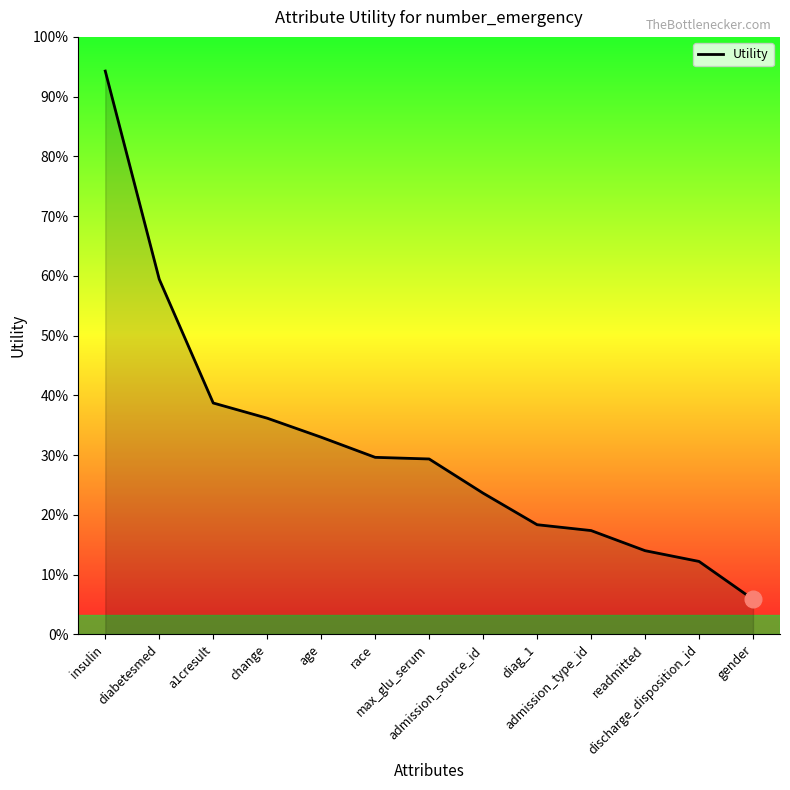

Where is the data nearest to the value 0?

gender